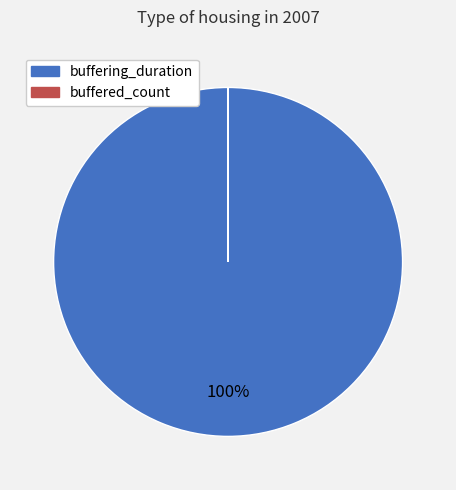

Which category has the biggest portion of the pie?

buffering_duration